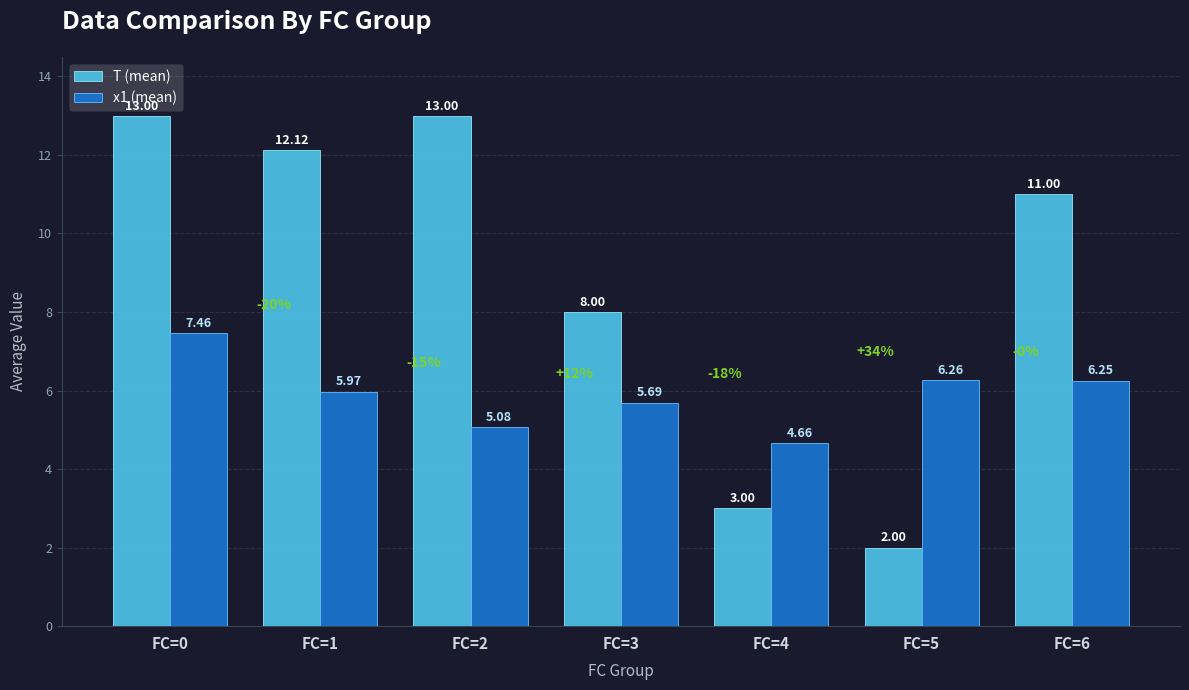

The T (mean) series shows 8.0 at FC=3. True or false?

True